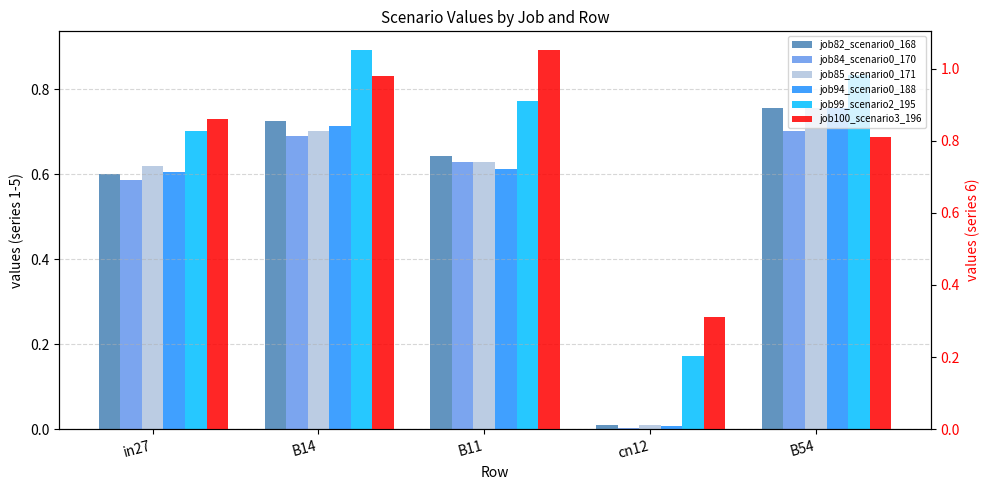

The job84_scenario0_170 series shows 0.5 at B54. True or false?

False